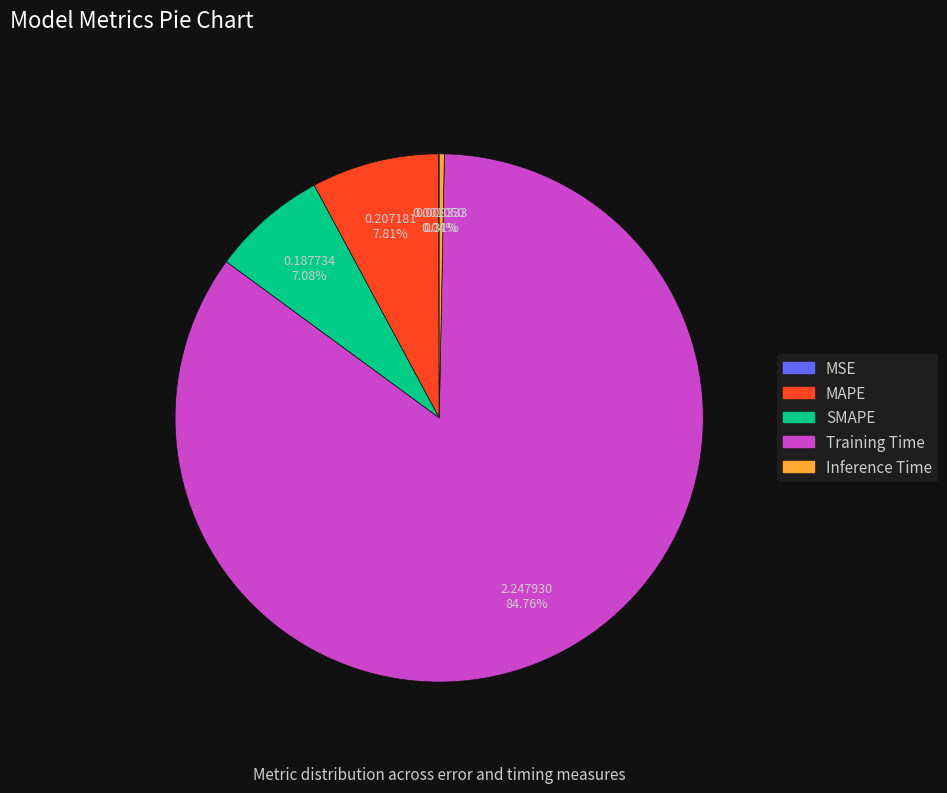

Which category accounts for the majority?

Training Time